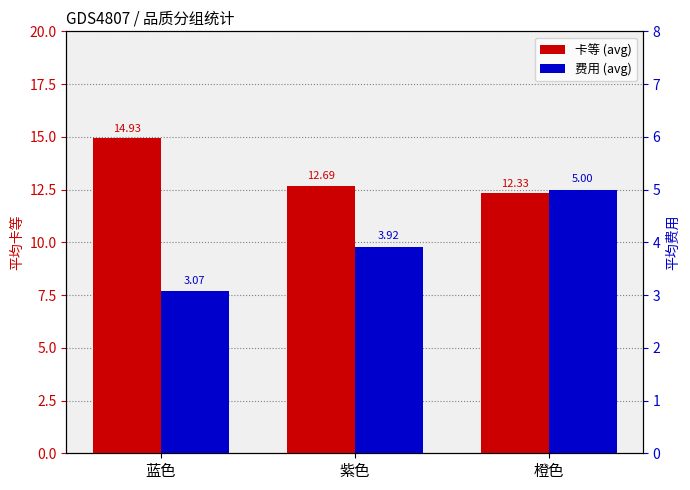

List the series in order of their peak value, highest first.

卡等 (avg), 费用 (avg)